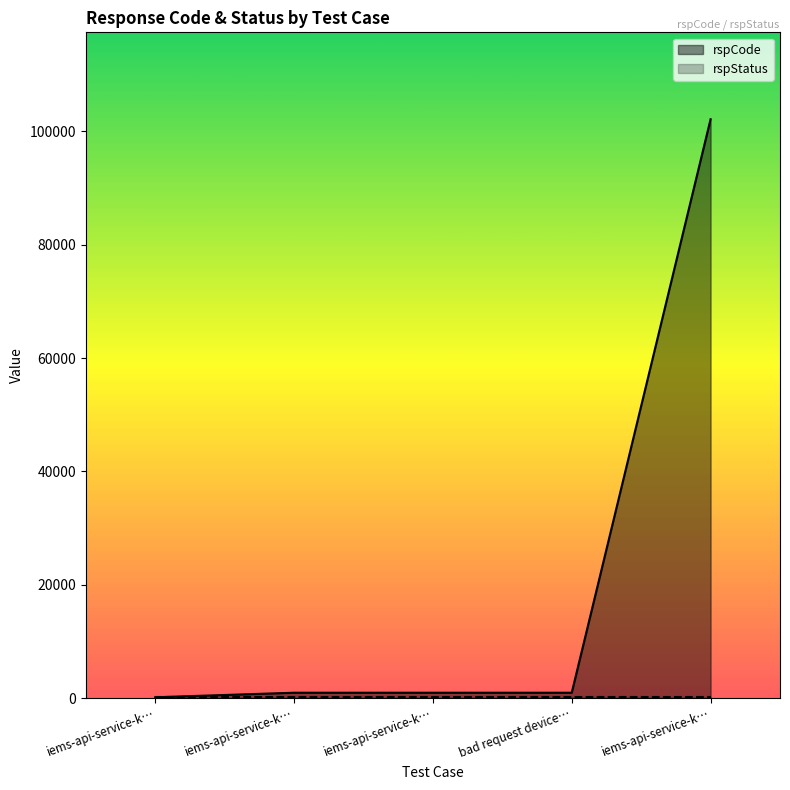

True or false: the data shows 47715 at iems-api-service-k….

False